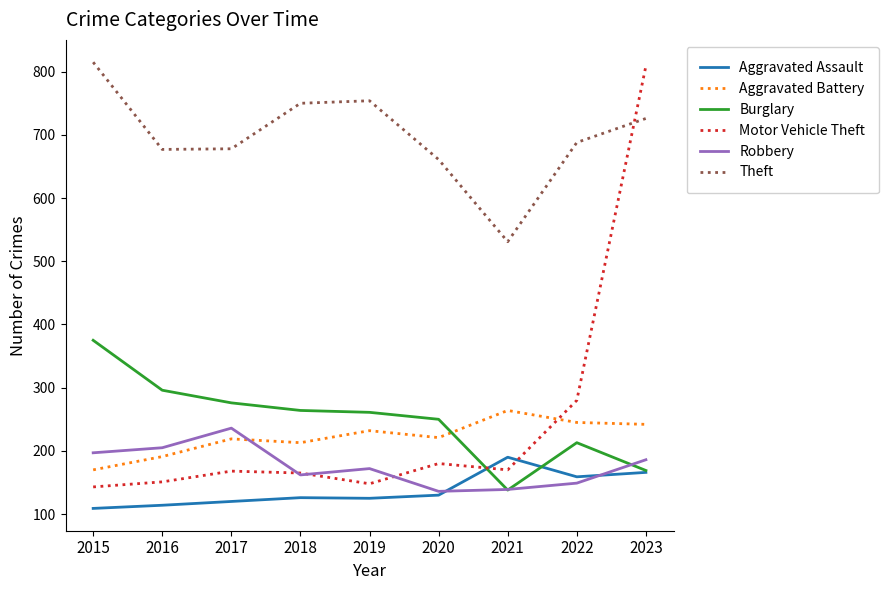

Count the number of categories in the chart.

9